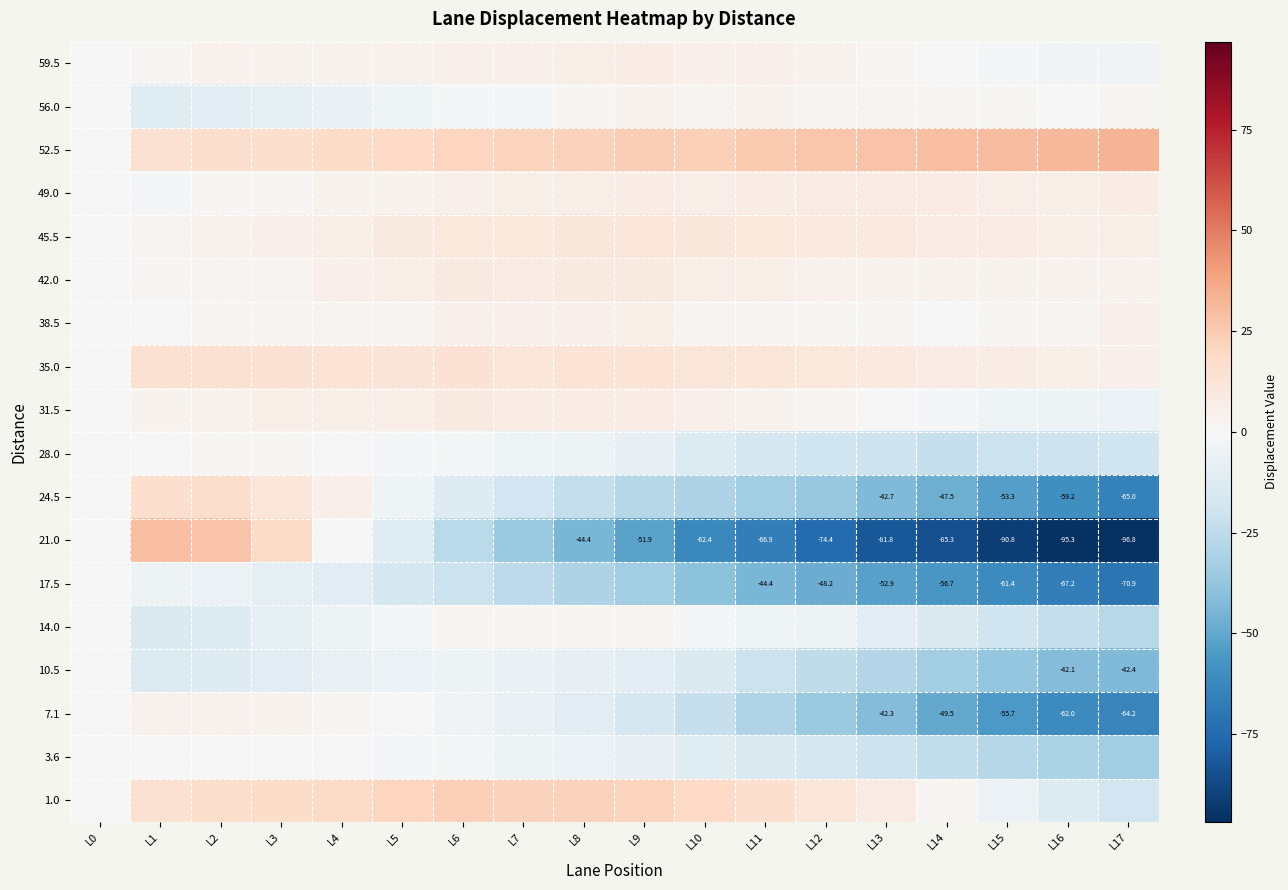

Between L12 and L14, which is larger?

L12